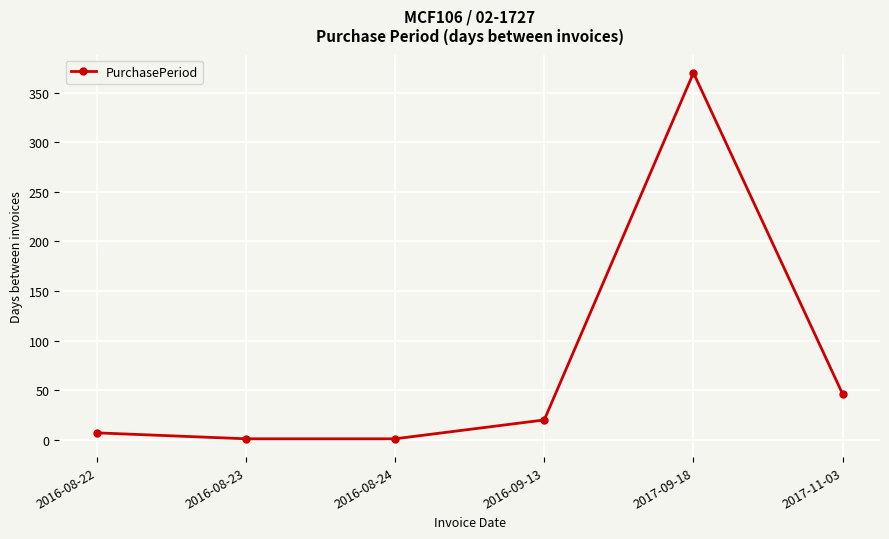

True or false: the data shows 27 at 2017-11-03.

False